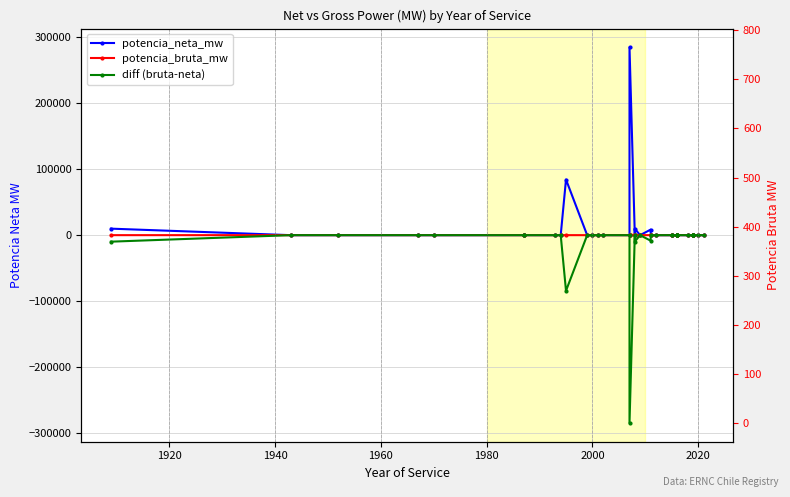

Does the chart have visible grid lines?

Yes